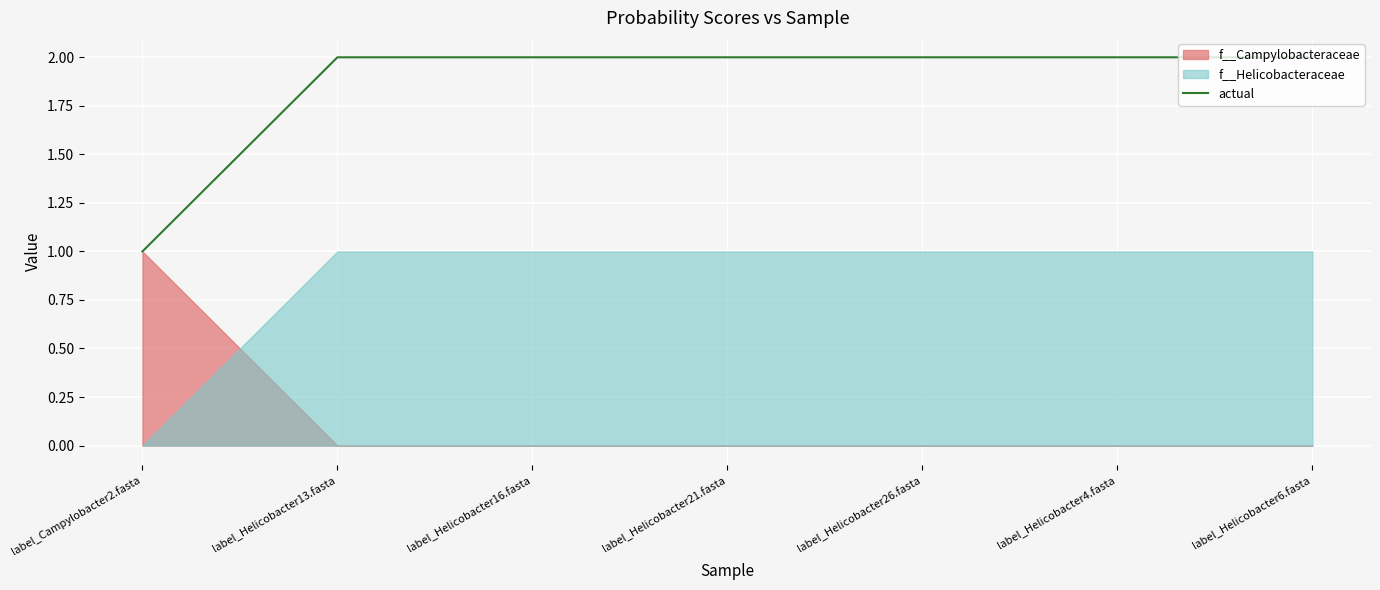

How many lines are shown in the chart?

1